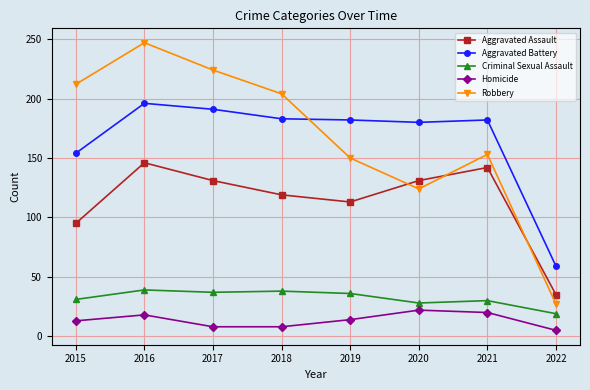

What are all the series names shown in the legend?

Aggravated Assault, Aggravated Battery, Criminal Sexual Assault, Homicide, Robbery